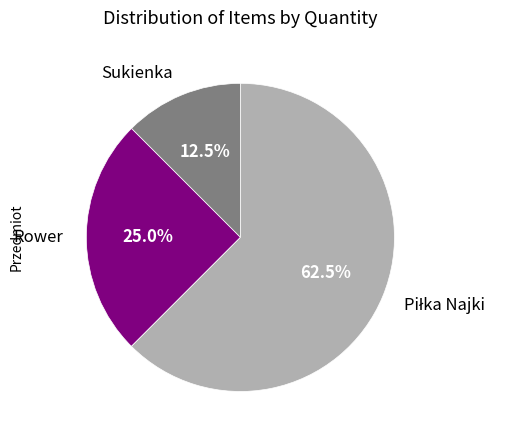

Is there a majority slice in this chart?

Yes